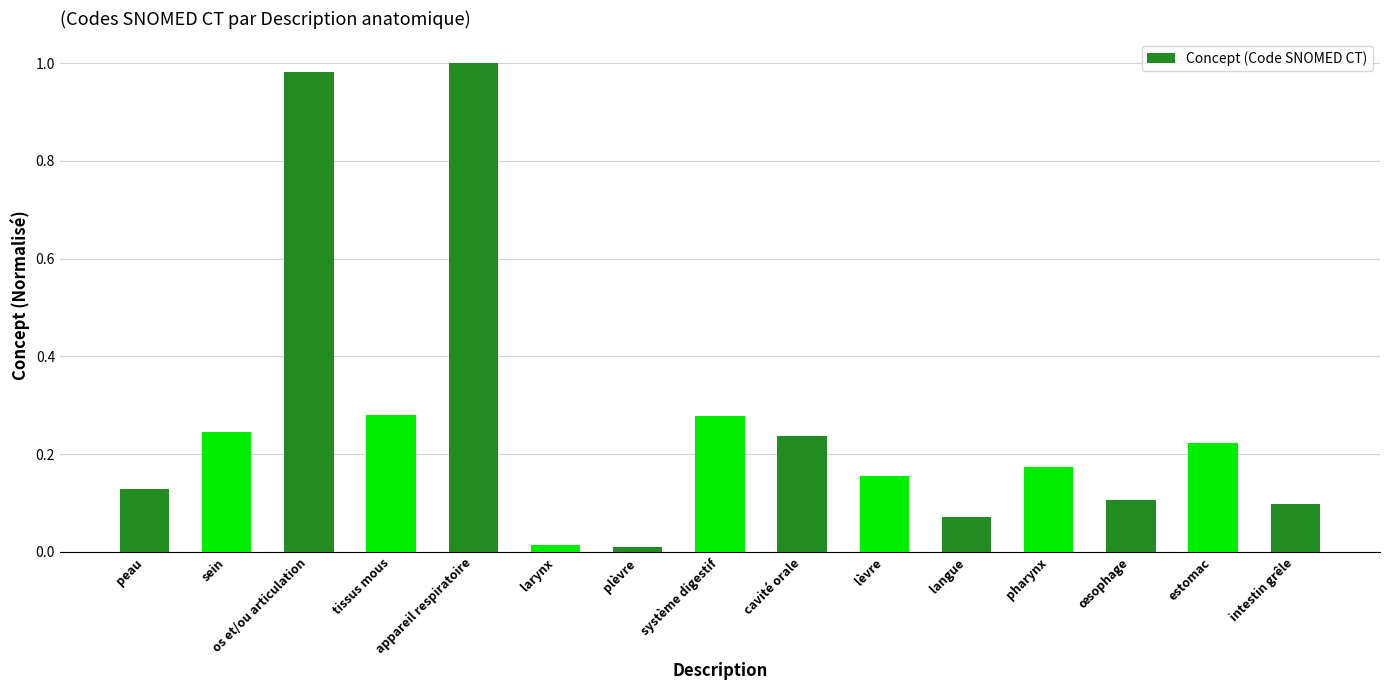

How many bars are there in total?

15